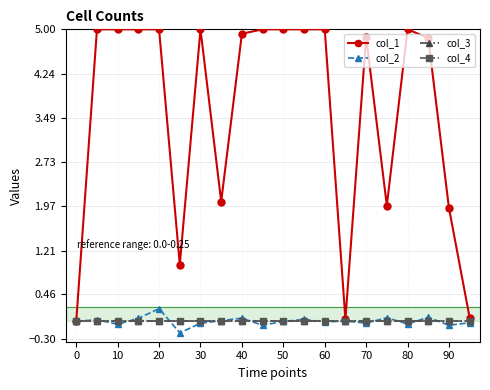

In col_2, how many points are higher than both neighbors (excluding endpoints)?

7